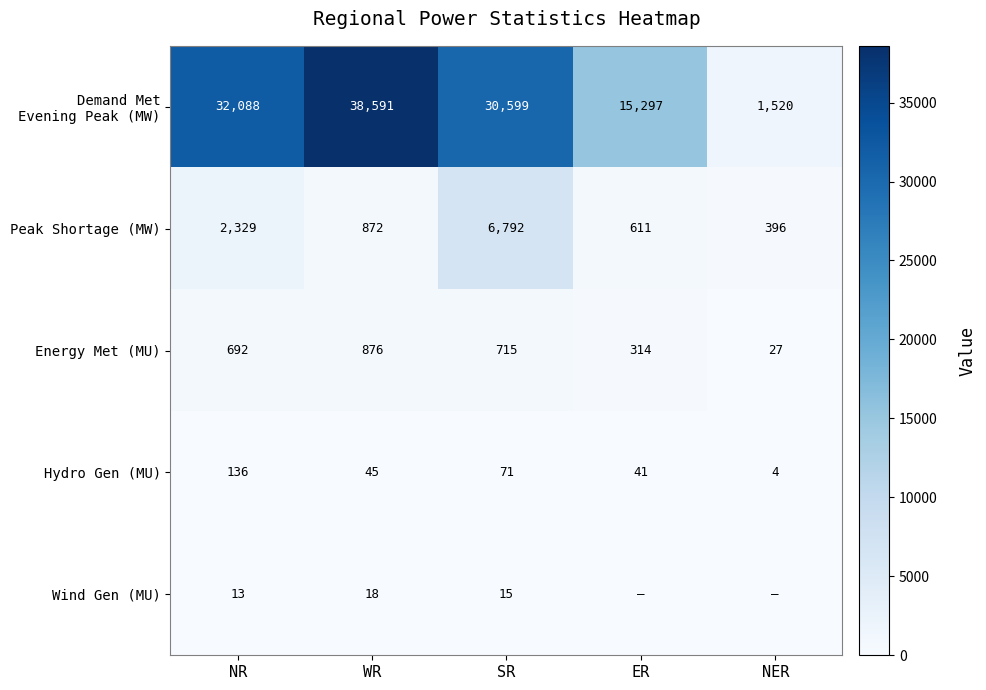

Rank the categories by Hydro Gen (MU) value from highest to lowest.

NR, SR, WR, ER, NER